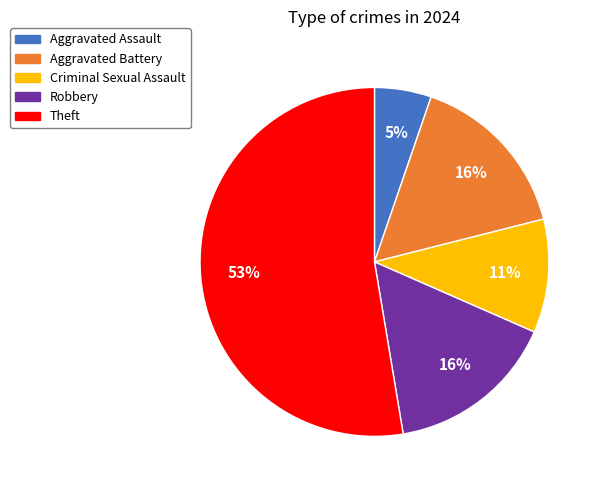

Is there any slice that represents more than half of the pie?

Yes